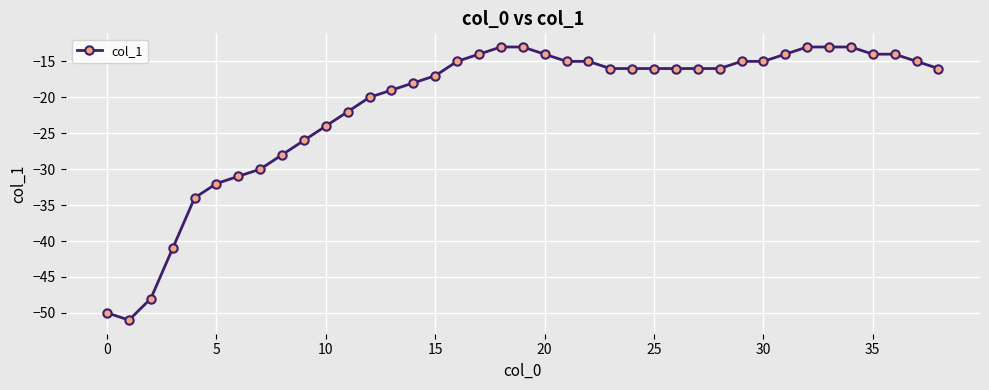

What is the minimum value shown in the chart?

-51